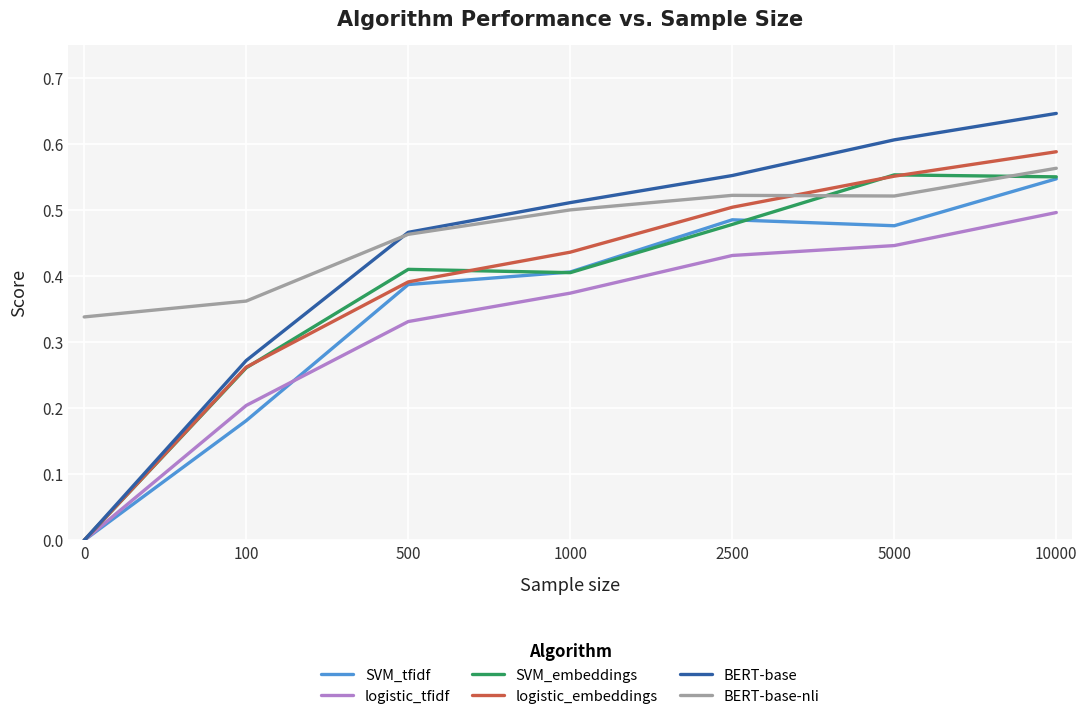

The value of SVM_tfidf at 5000 is 0.3. True or false?

False